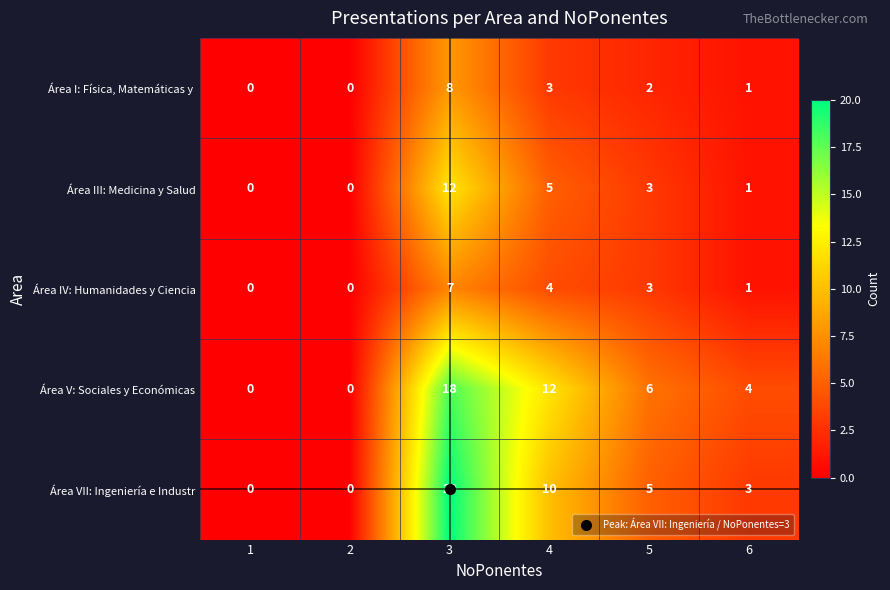

What is the spread (max minus min) of values at 4?

9